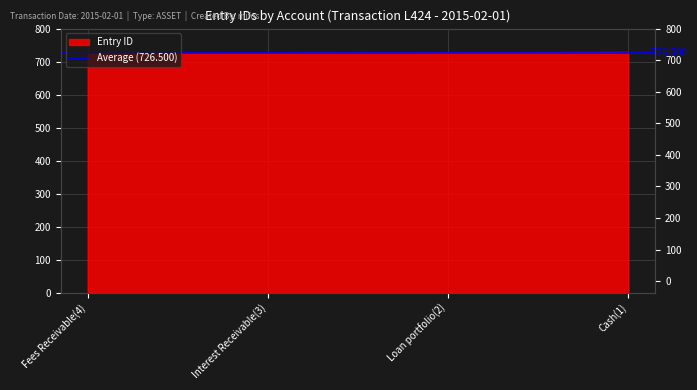

How many data points are above 727?

1